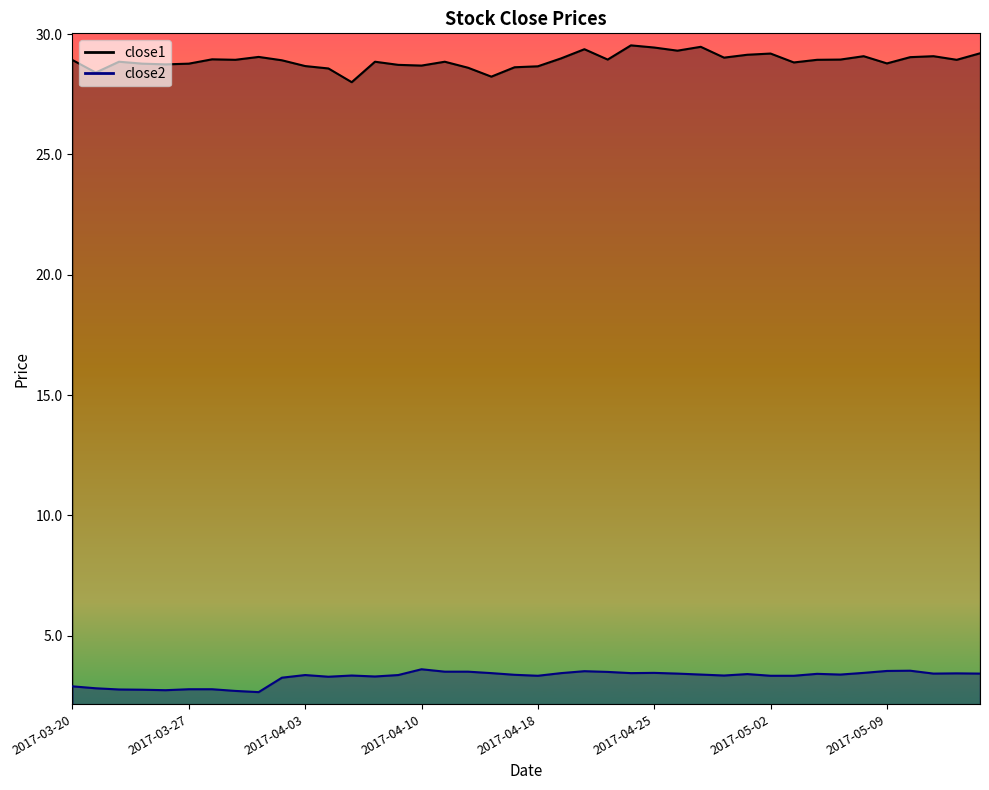

True or false: close1 has more than 1 interior local peaks.

True